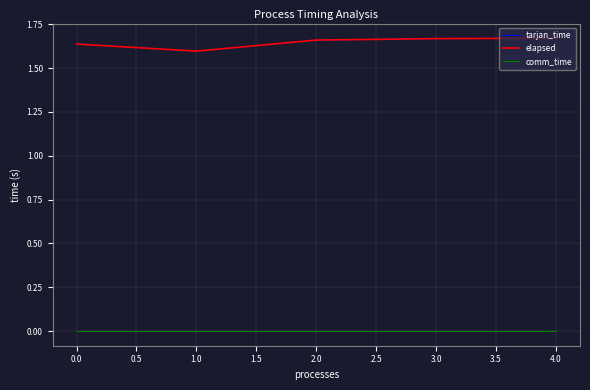

Is this an area chart (filled region under the line)?

No